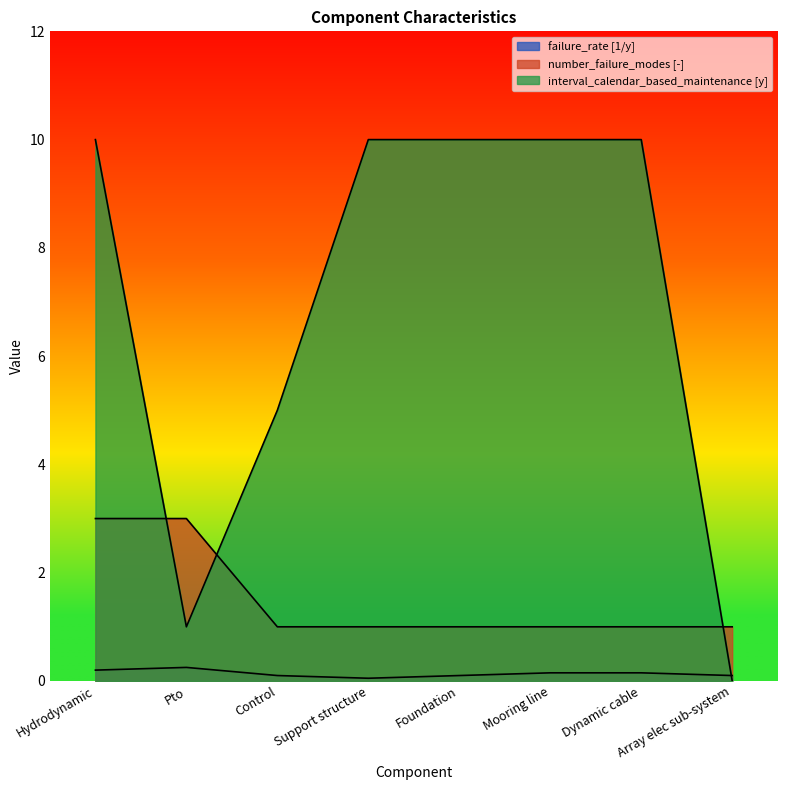

At how many categories does at least one series exceed 6?

5